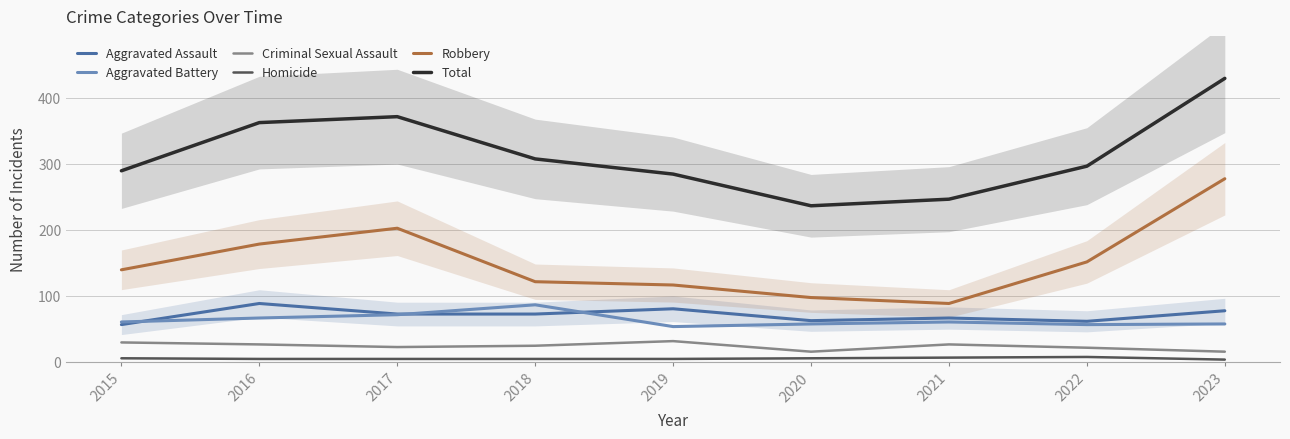

How many series are shown in this chart?

6